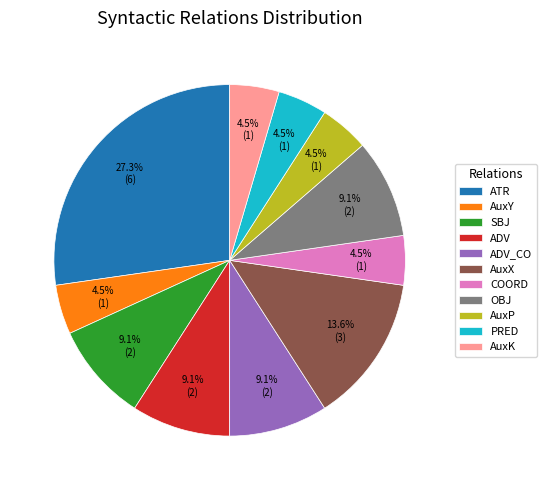

To the nearest percent, what is the average slice percentage?

9%